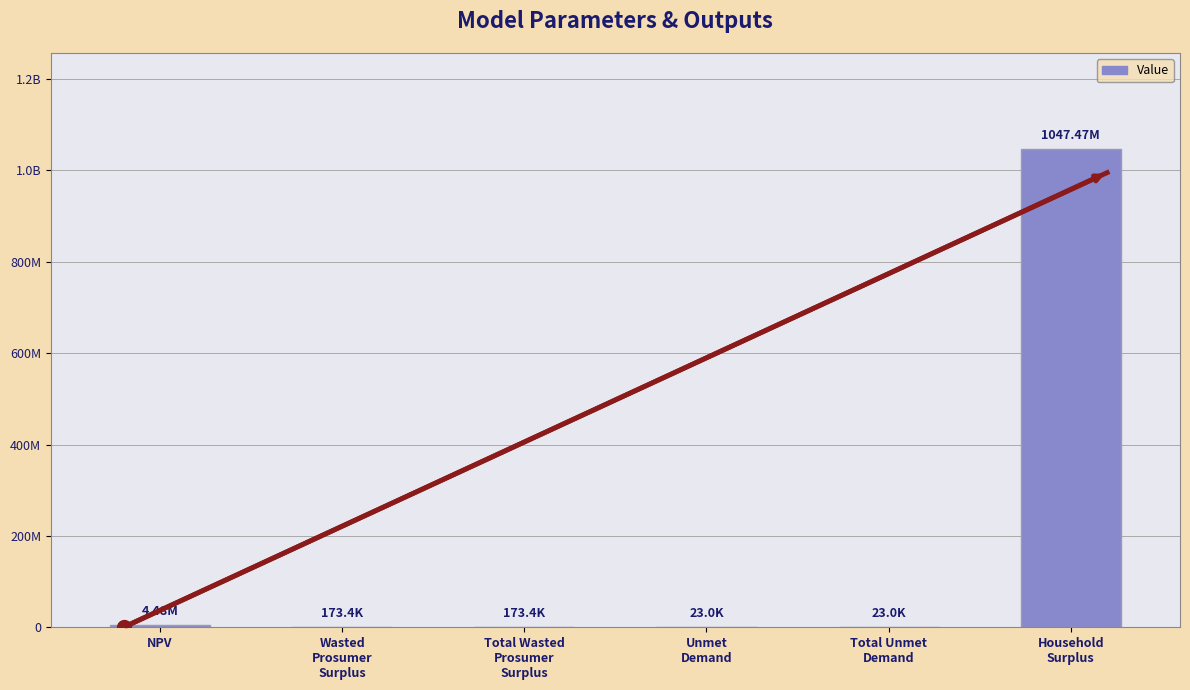

Which label corresponds to the smallest value in the chart?

Unmet
Demand